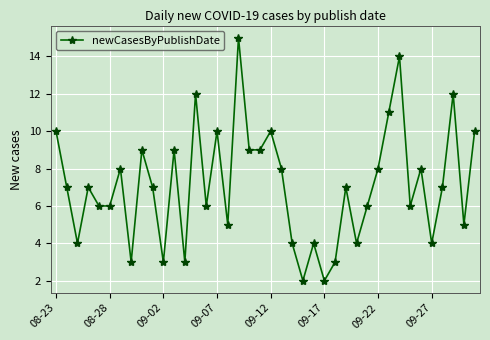

What is the value of the 3rd point from the left?

4